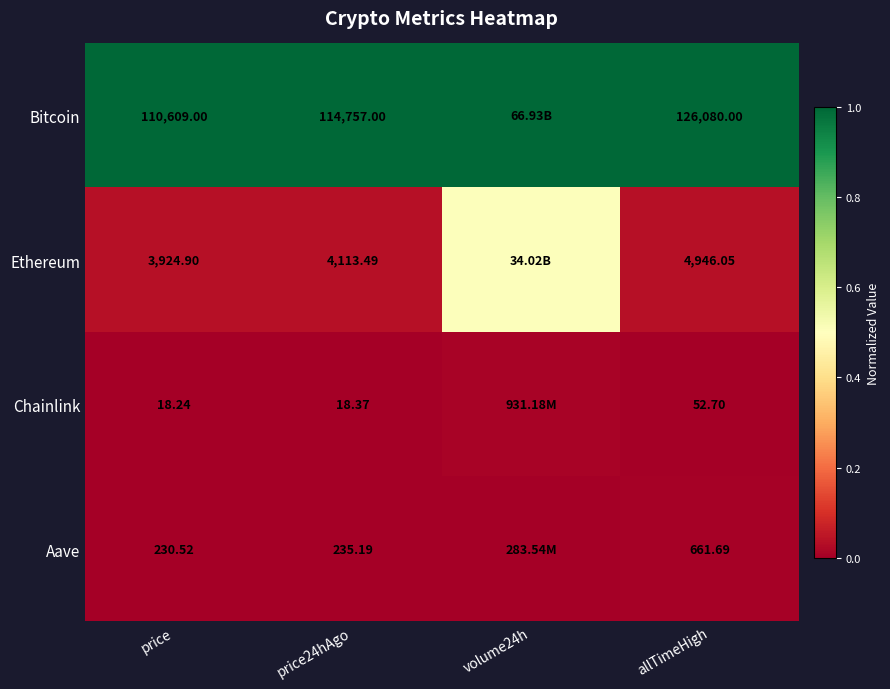

Is the value of Chainlink at price24hAgo greater than the value of Aave at price?

No